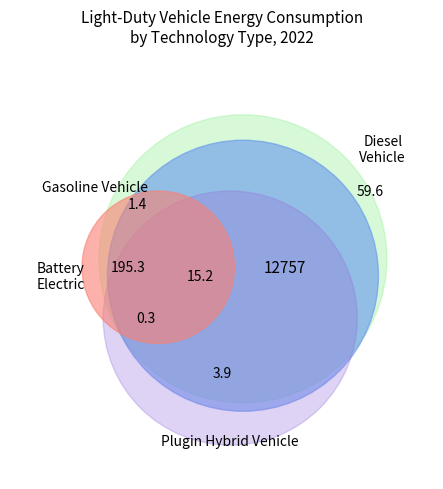

How many slices are in this pie chart?

7